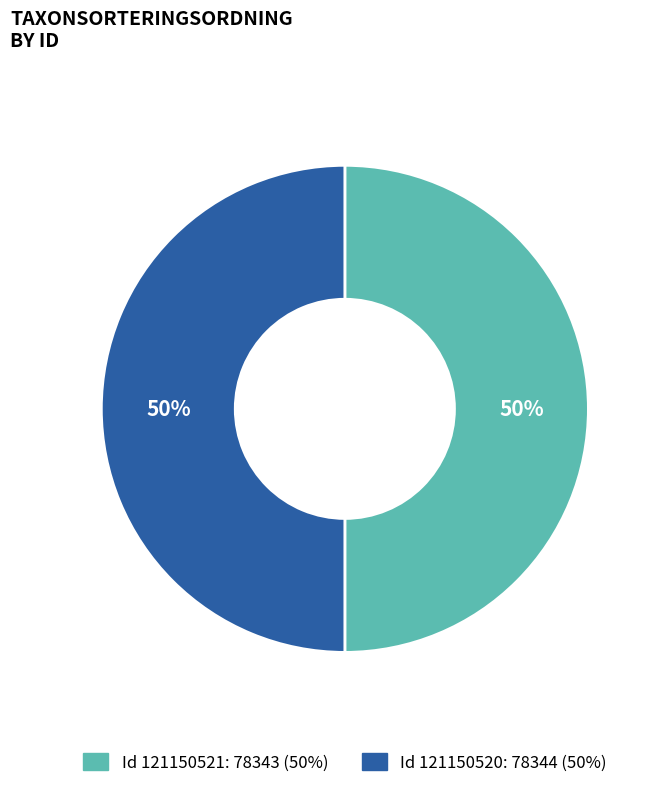

To the nearest percent, what is the average slice percentage?

50%